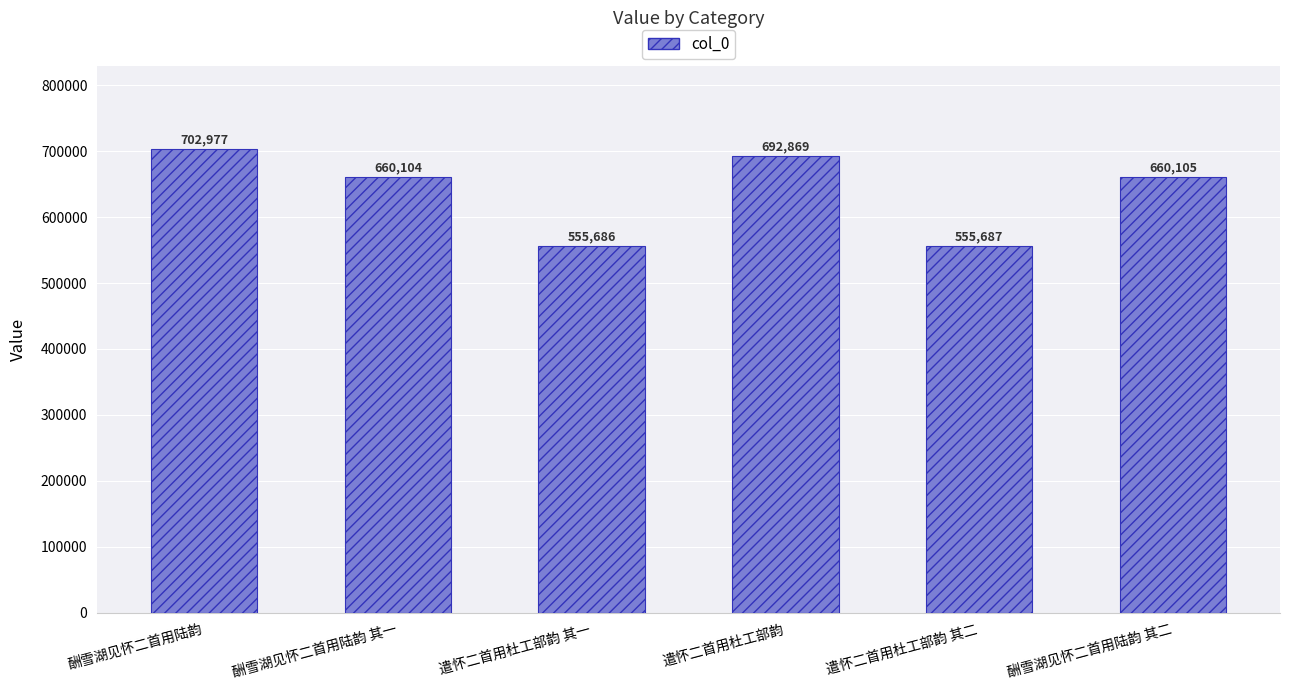

List the labels in order of value, smallest first.

遣怀二首用杜工部韵 其一, 遣怀二首用杜工部韵 其二, 酬雪湖见怀二首用陆韵 其一, 酬雪湖见怀二首用陆韵 其二, 遣怀二首用杜工部韵, 酬雪湖见怀二首用陆韵